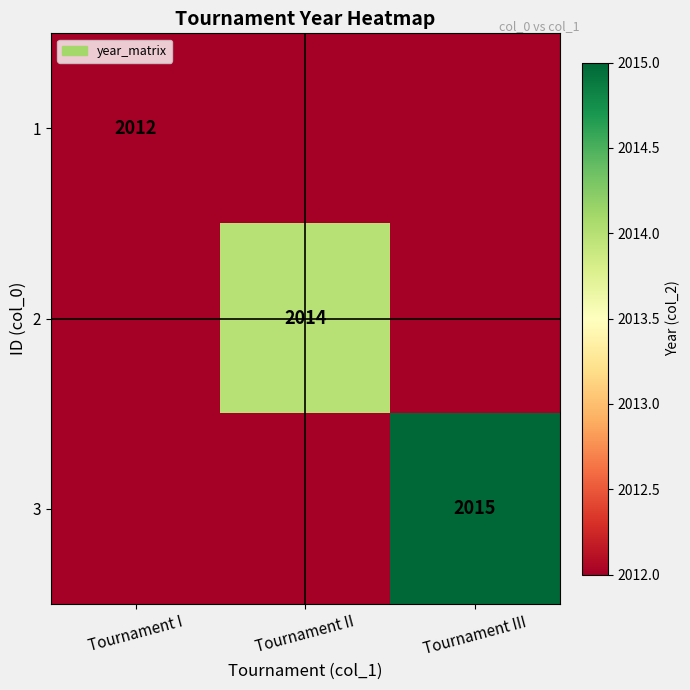

True or false: 2 has a value of 2014 at Tournament II.

True